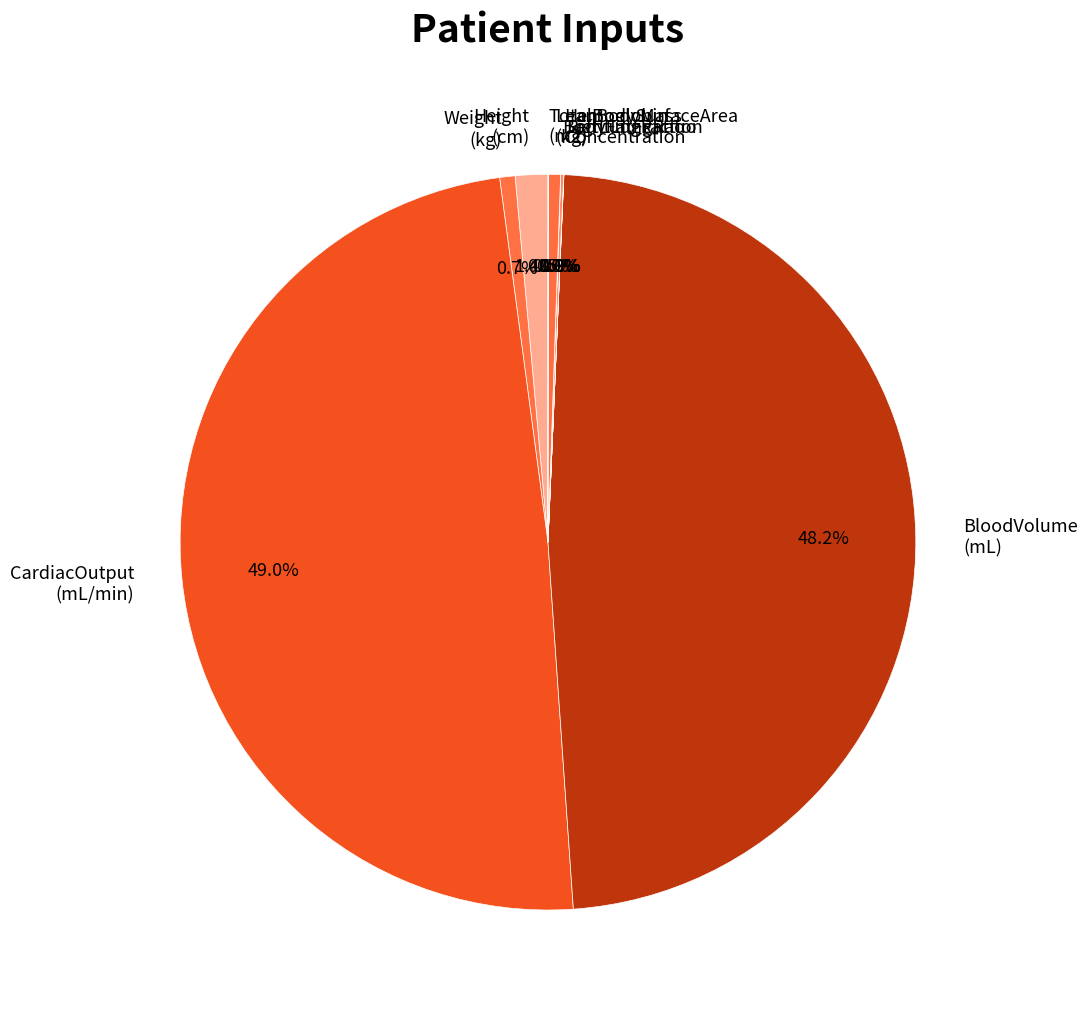

What percentage is NOT represented by Height (cm)?

98.6%